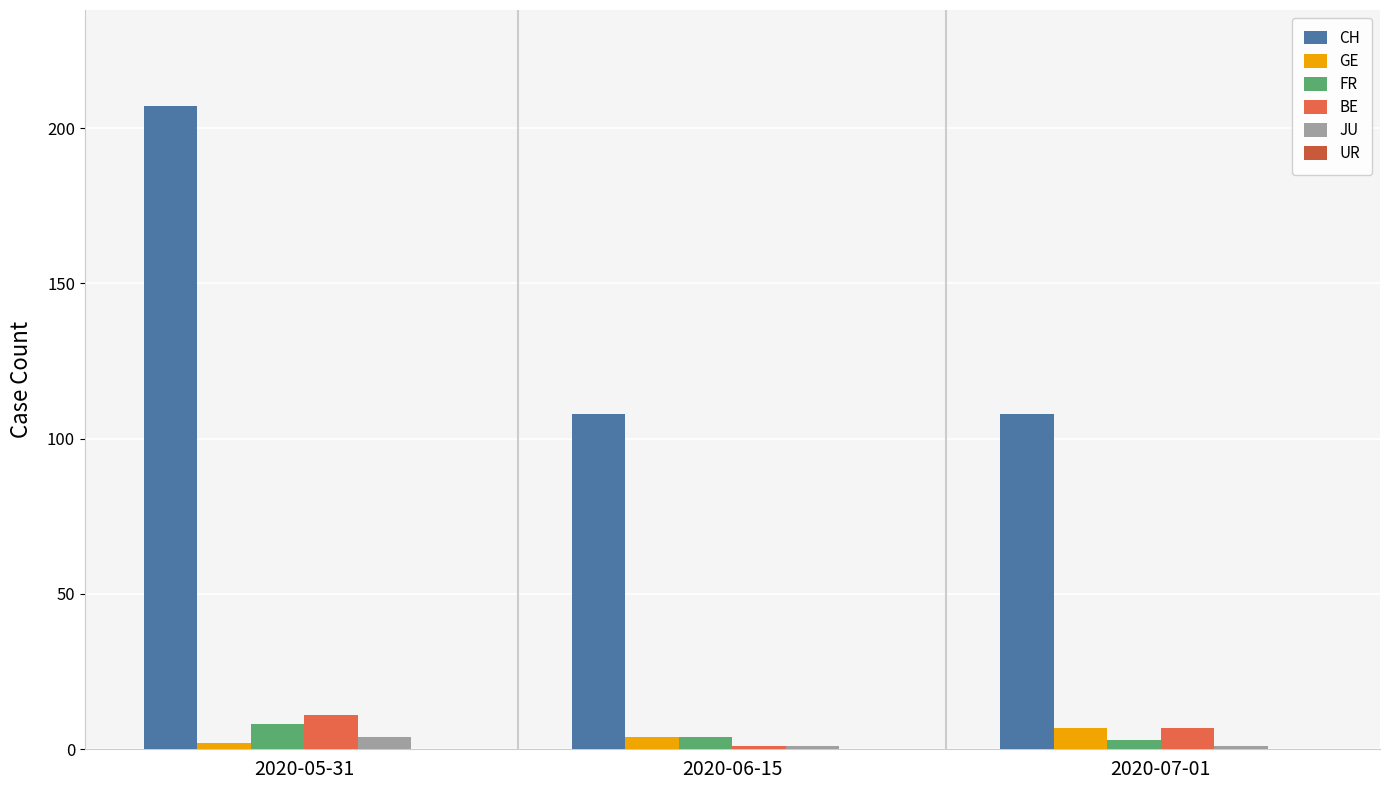

How many distinct data groups are displayed?

5